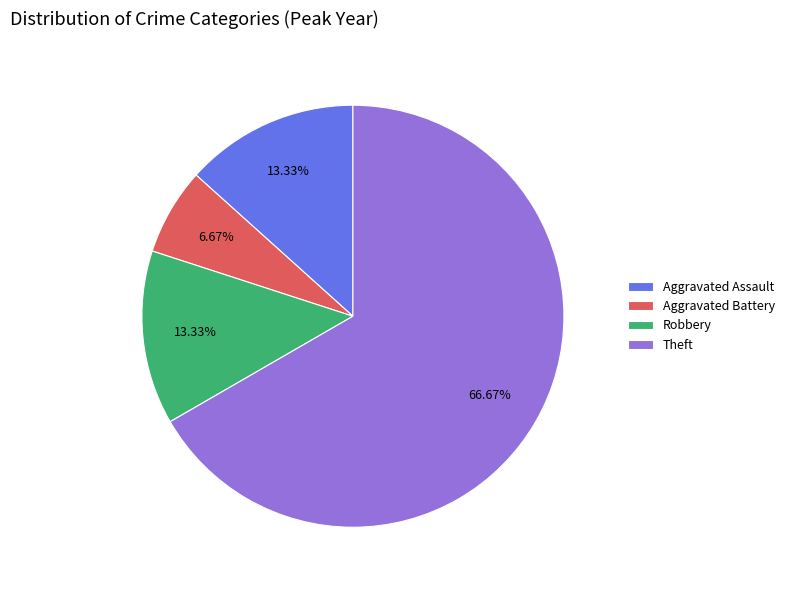

To the nearest percent, what is the combined percentage of Aggravated Assault and Theft?

80%